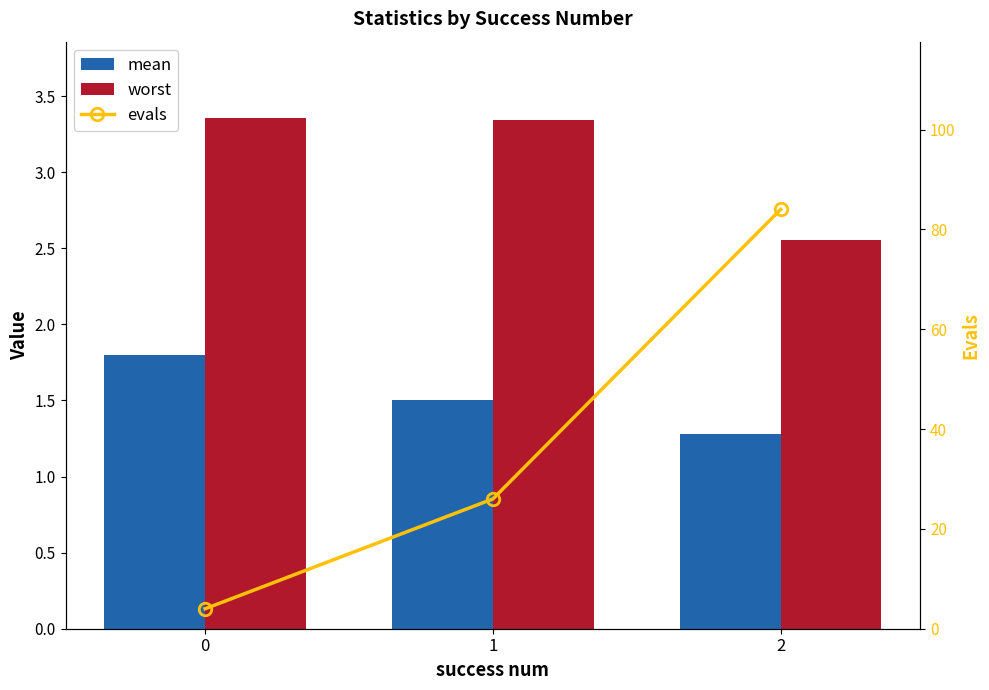

Rank the series by their maximum value, from highest to lowest.

evals, worst, mean